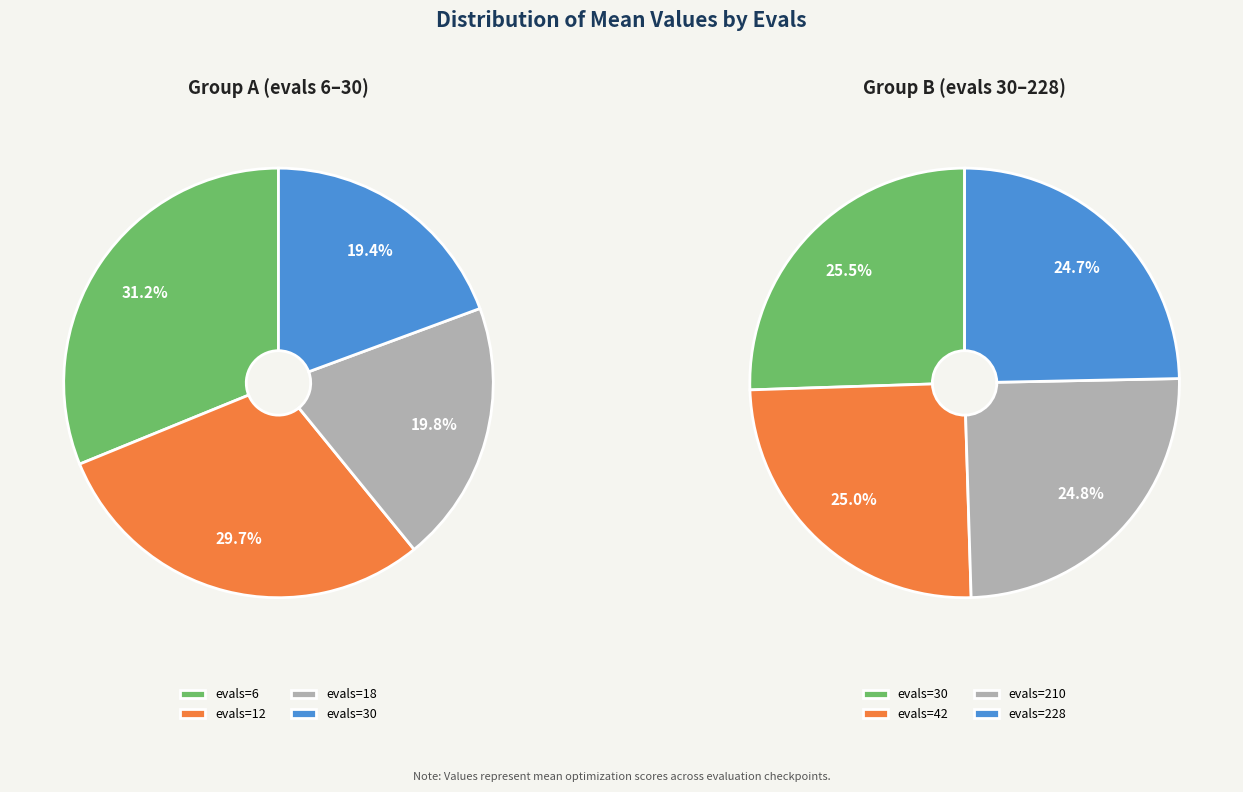

Is the sum of evals=228 and evals=6 greater than half?

No